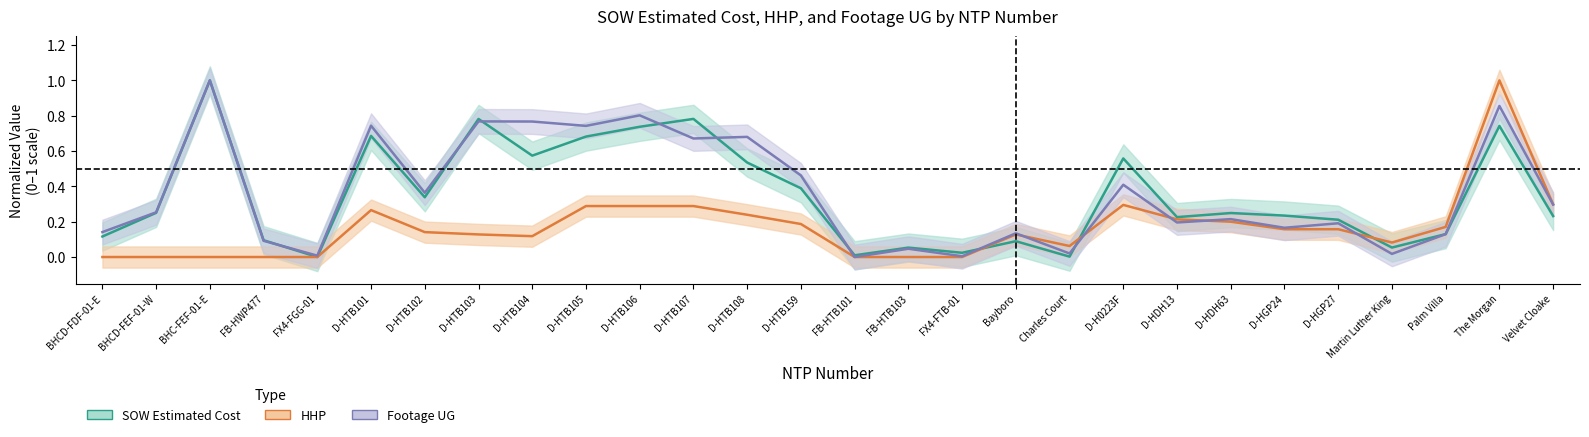

What are all the series names shown in the legend?

SOW Estimated Cost, HHP, Footage UG